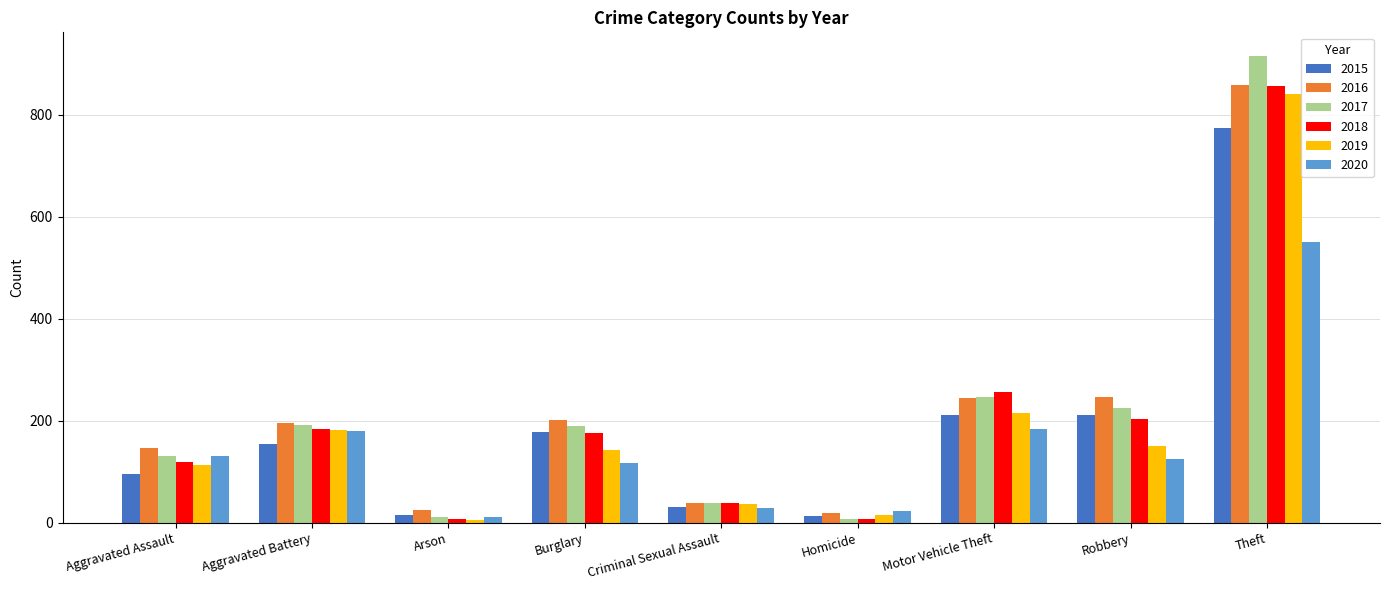

The value of 2016 at Criminal Sexual Assault is 39. True or false?

True